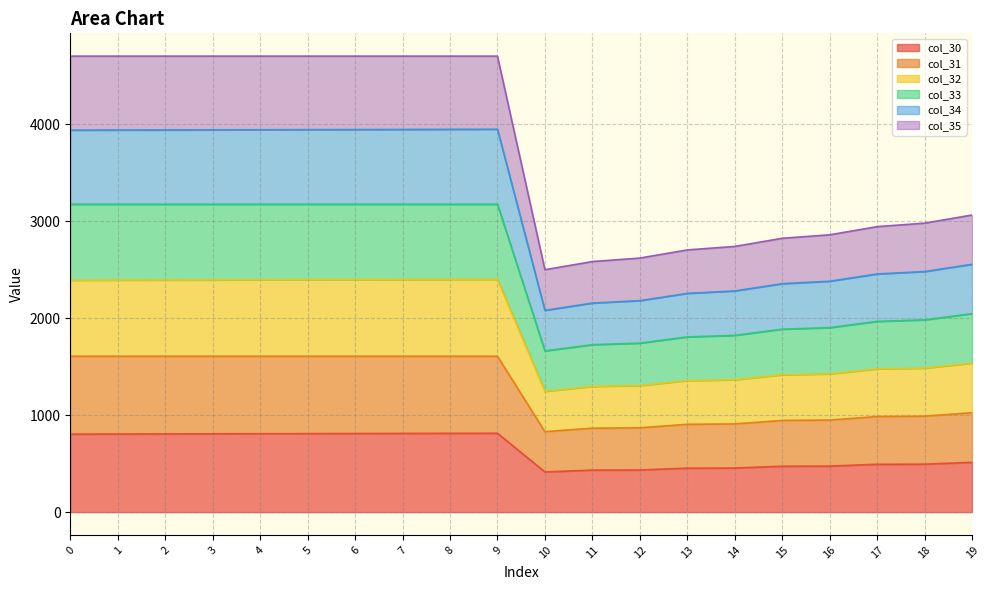

How many interior local valleys does the col_31 series have?

1